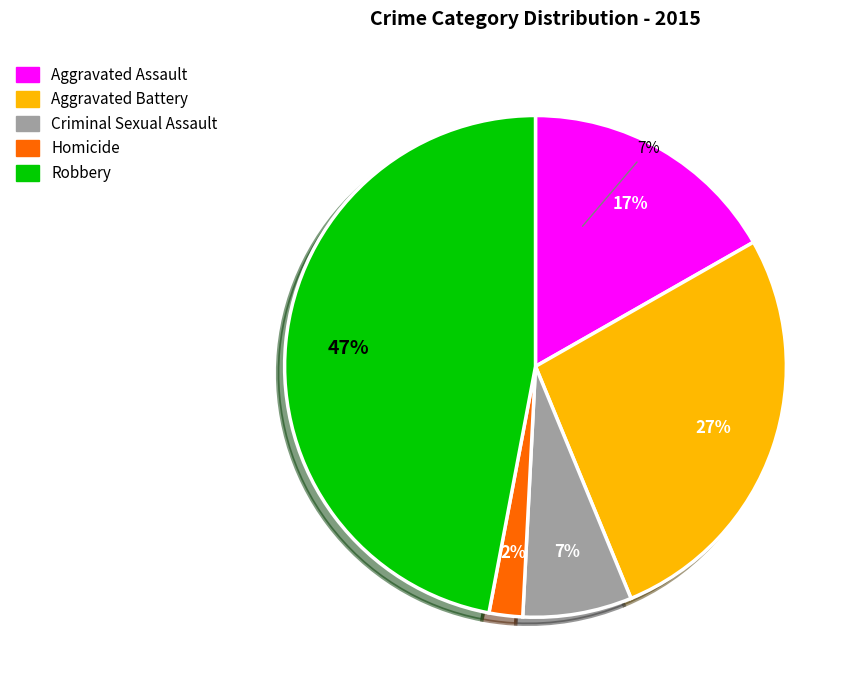

What is the smallest slice in the pie chart?

Homicide